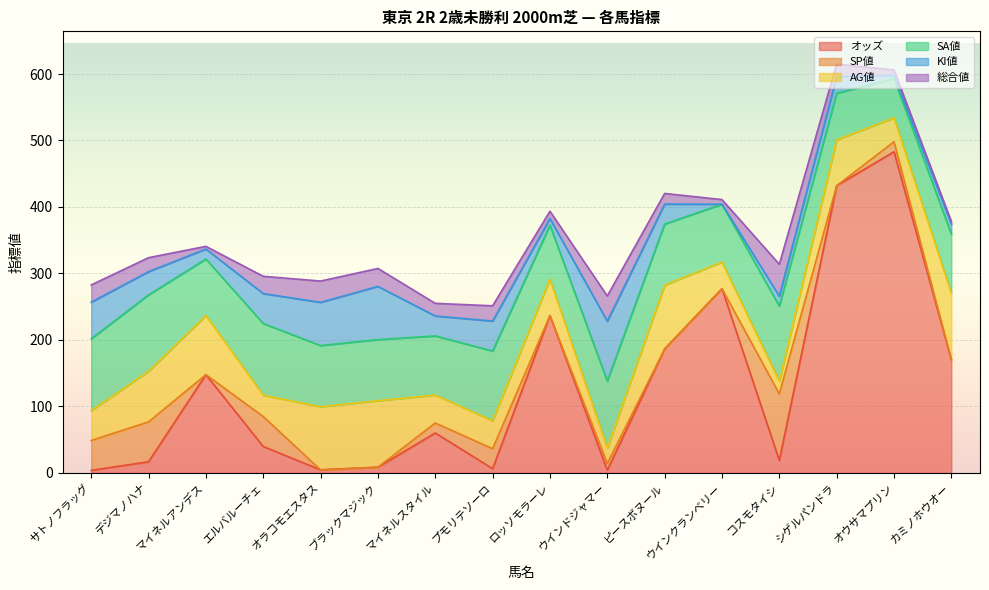

How many values in the AG値 series are below 55?

8